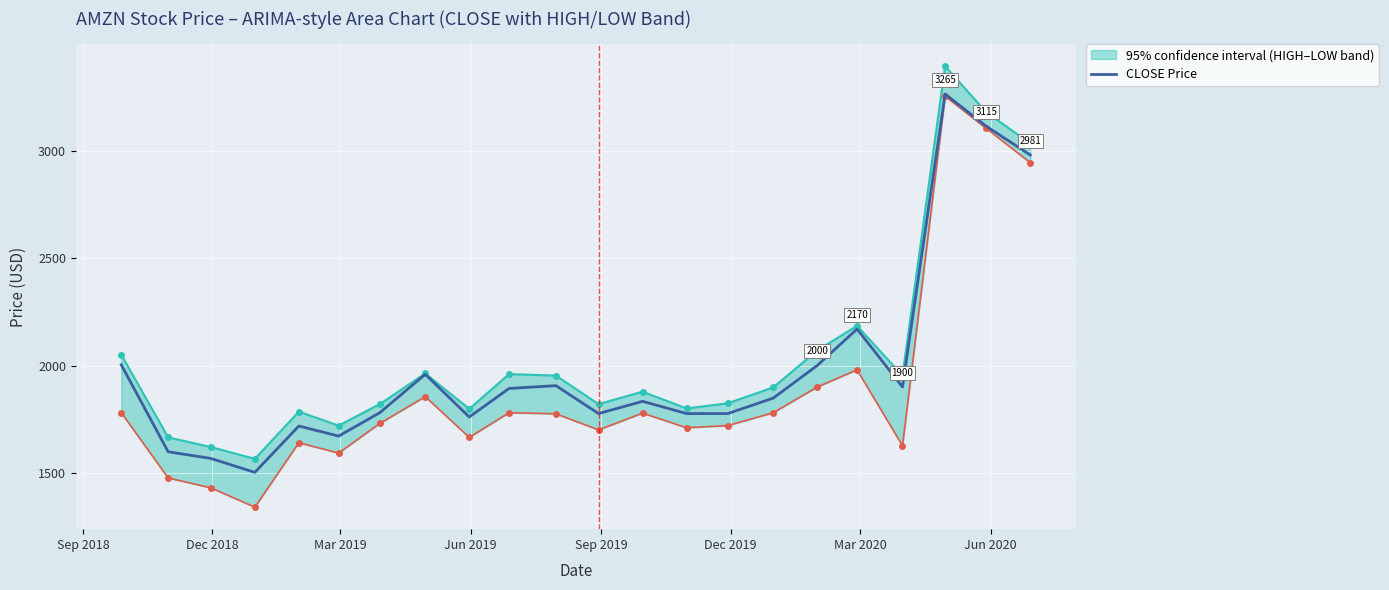

What is the highest value of the CLOSE Price series?

3265